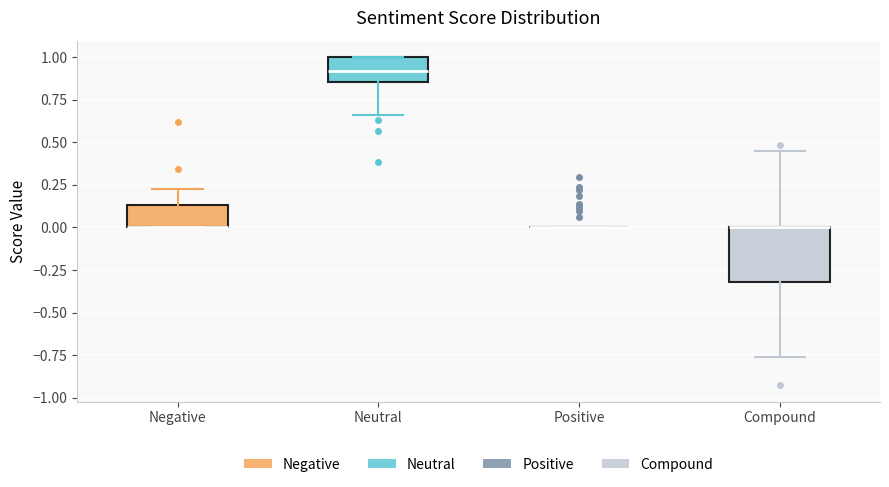

Reading left to right, read every box against the y-axis: the position of its median line, the range the box covers, and the ends of its whiskers. The values are not printed on the chart, so give them approximately, as read against the axis.

Negative: median 0.00 (drawn on the box's lower edge), box 0.00 to 0.15, whiskers 0.00 to 0.20
Neutral: median 0.90, box 0.85 to 1.00, whiskers 0.65 to 1.00
Positive: box collapsed to a line at 0.00, whiskers 0.00 to 0.00
Compound: median 0.00 (drawn on the box's upper edge), box -0.30 to 0.00, whiskers -0.75 to 0.45